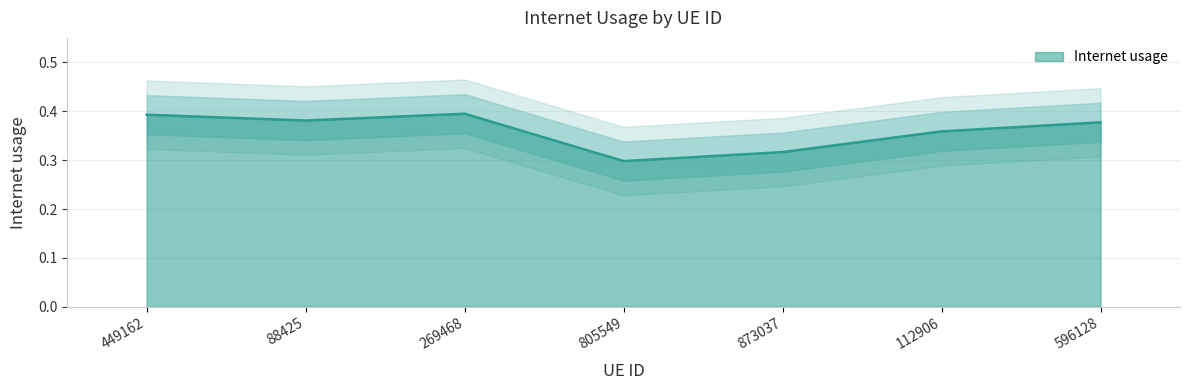

Reading right to left, what are all the values shown in this chart?

0.4	0.4	0.3	0.3	0.4	0.4	0.4